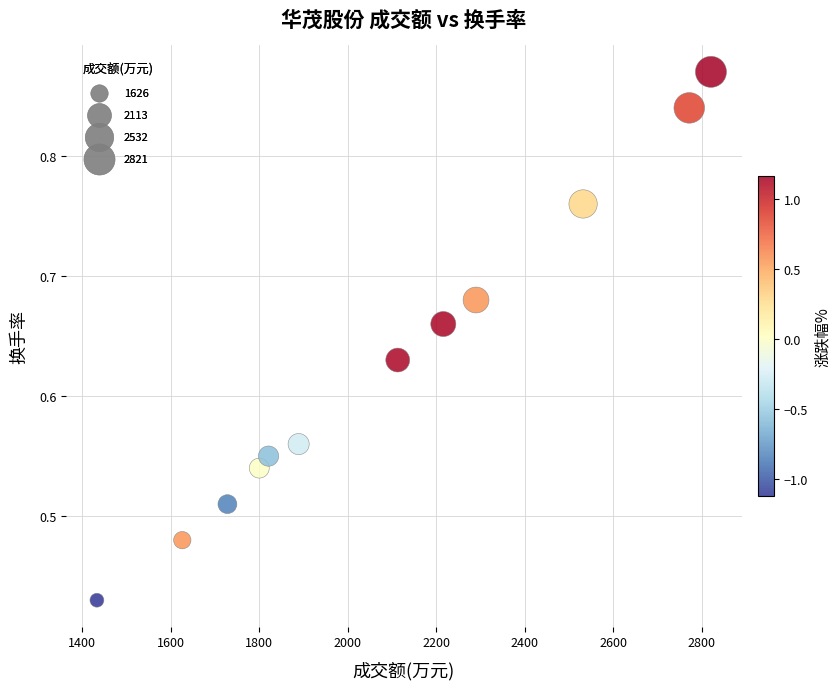

What is the range of X values (max minus min)?

1388.0